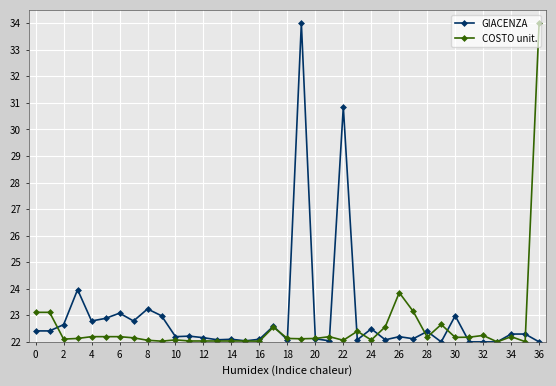

True or false: COSTO unit. has more than 1 points higher than both neighbors.

True